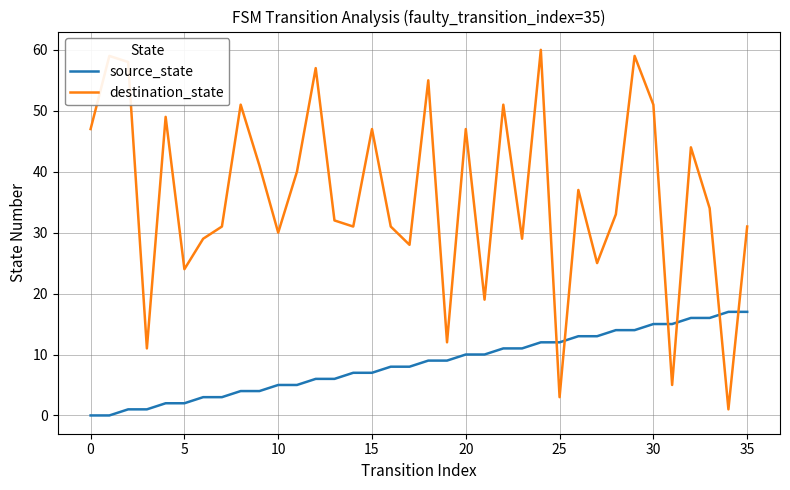

How many intersections are there between source_state and destination_state?

6